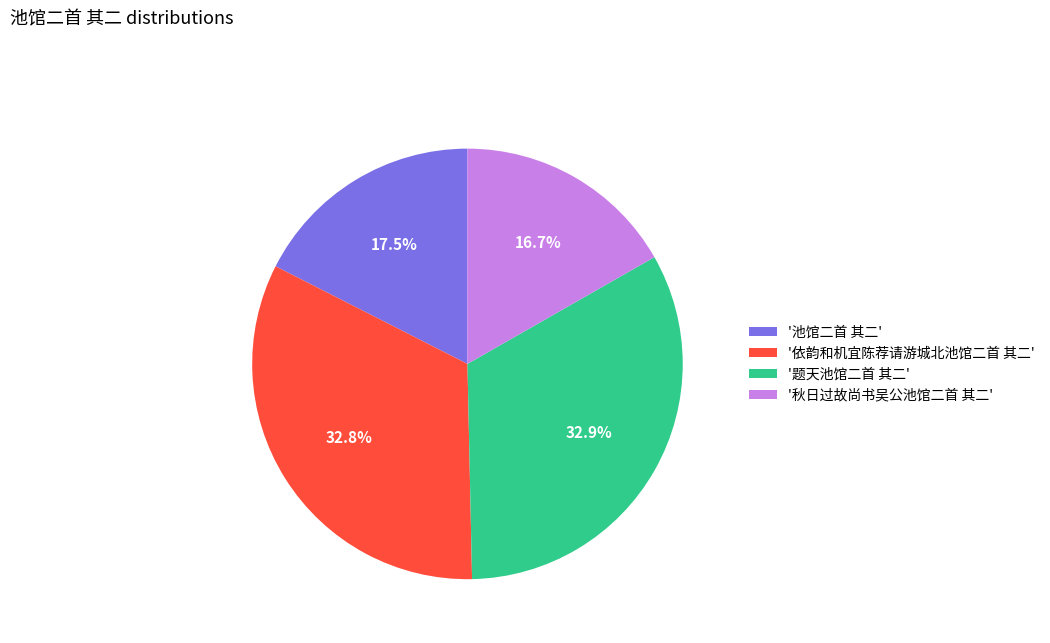

Combined, do '秋日过故尚书吴公池馆二首 其二' and '池馆二首 其二' account for over 50%?

No